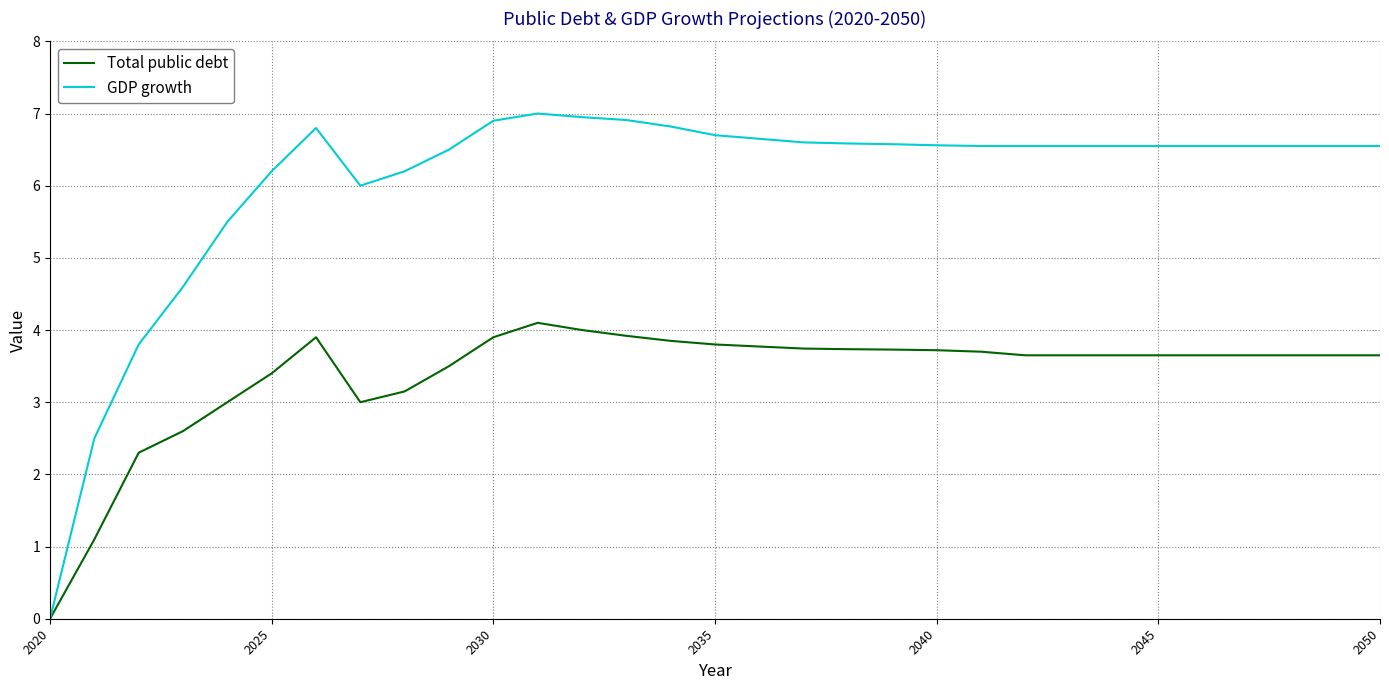

List the series in order of their overall mean, lowest first.

Total public debt, GDP growth